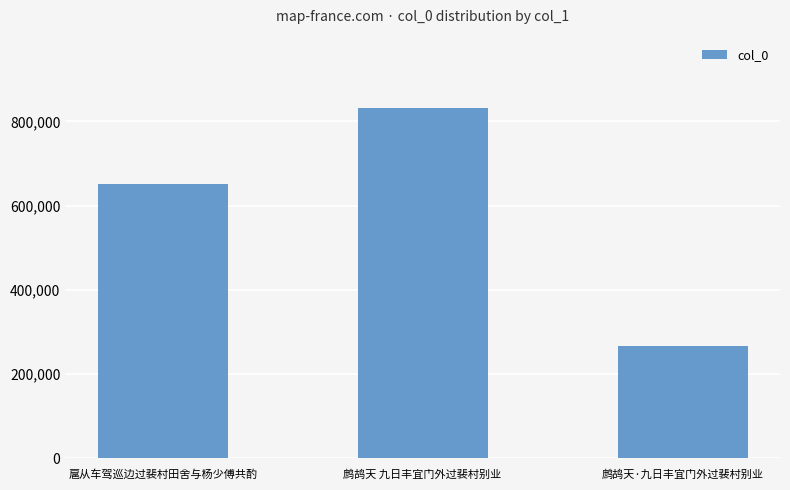

What is the smallest value displayed?

267275